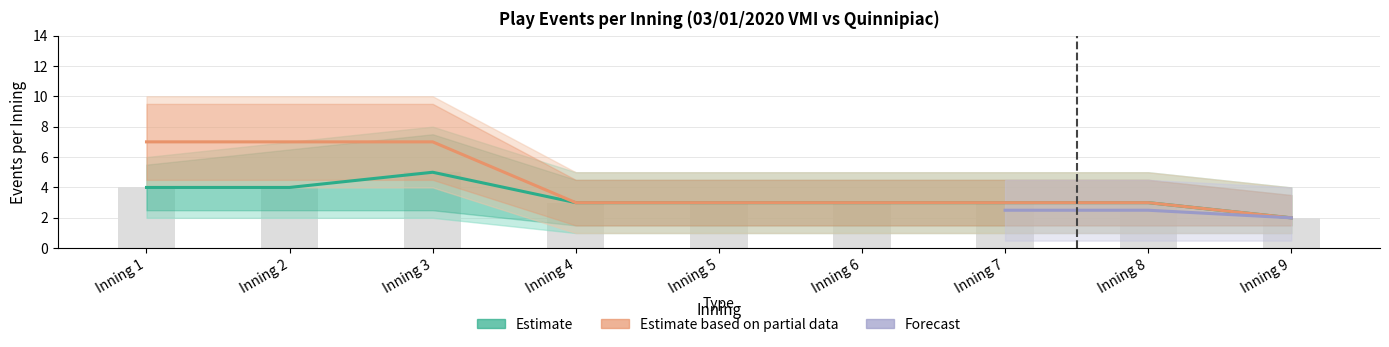

Reading right to left, extract all data points from this chart.

top_events: Inning 9=2	Inning 8=3	Inning 7=3	Inning 6=3	Inning 5=3	Inning 4=3	Inning 3=5	Inning 2=4	Inning 1=4
top_upper: Inning 9=4	Inning 8=5	Inning 7=5	Inning 6=5	Inning 5=5	Inning 4=5	Inning 3=8	Inning 2=7	Inning 1=6
top_lower: Inning 9=1	Inning 8=1	Inning 7=1	Inning 6=1	Inning 5=1	Inning 4=1	Inning 3=2	Inning 2=2	Inning 1=2
bot_events: Inning 9=2	Inning 8=3	Inning 7=3	Inning 6=3	Inning 5=3	Inning 4=3	Inning 3=7	Inning 2=7	Inning 1=7
bot_upper: Inning 9=4	Inning 8=5	Inning 7=5	Inning 6=5	Inning 5=5	Inning 4=5	Inning 3=10	Inning 2=10	Inning 1=10
bot_lower: Inning 9=1	Inning 8=1	Inning 7=1	Inning 6=1	Inning 5=1	Inning 4=1	Inning 3=4	Inning 2=4	Inning 1=4